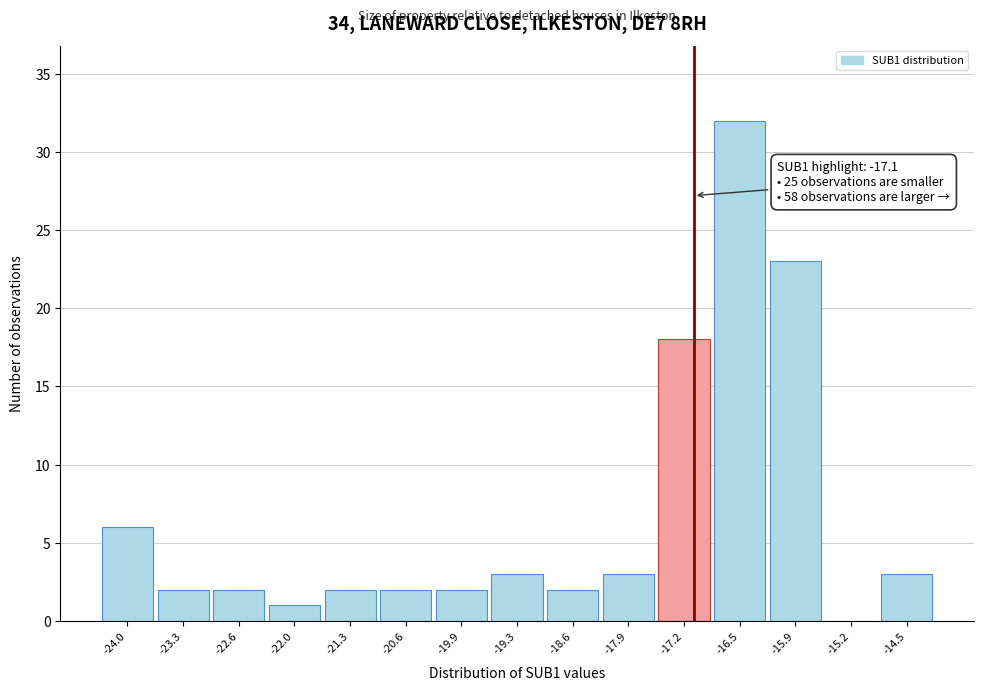

Over which range of the x-axis is the bar tallest?

-16.9 to -16.2